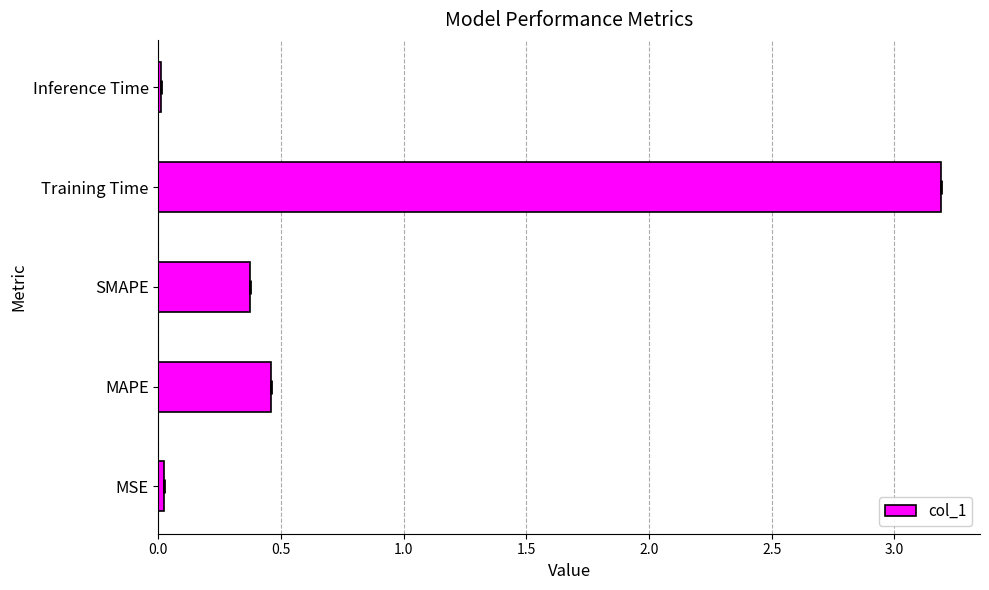

What is the sum of the values at Training Time and SMAPE?

3.6